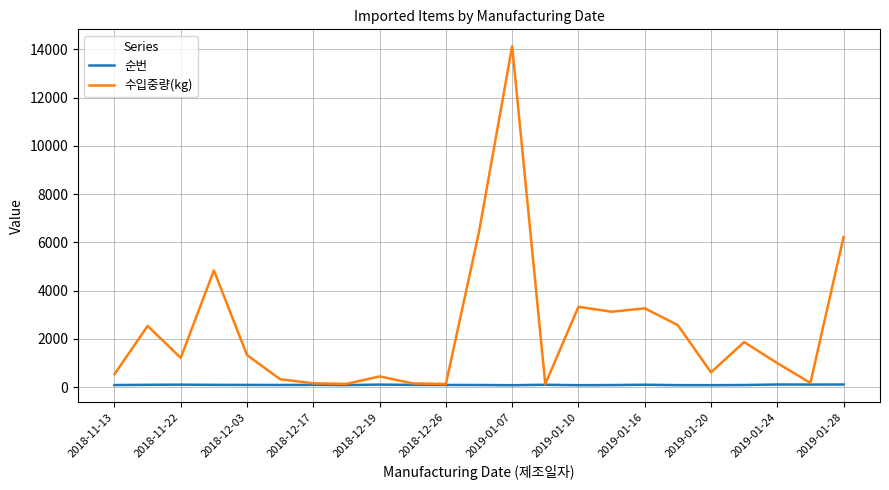

How many lines are shown in the chart?

2